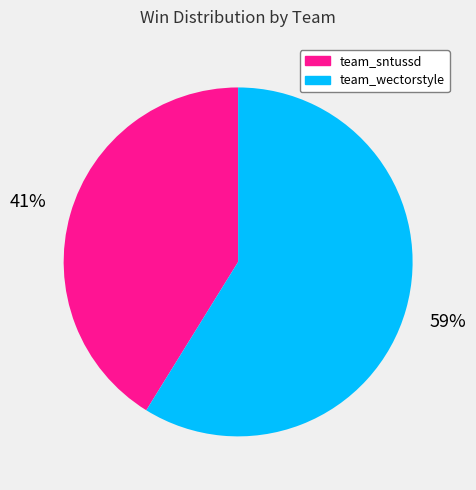

Rank the categories by value from highest to lowest.

team_wectorstyle, team_sntussd